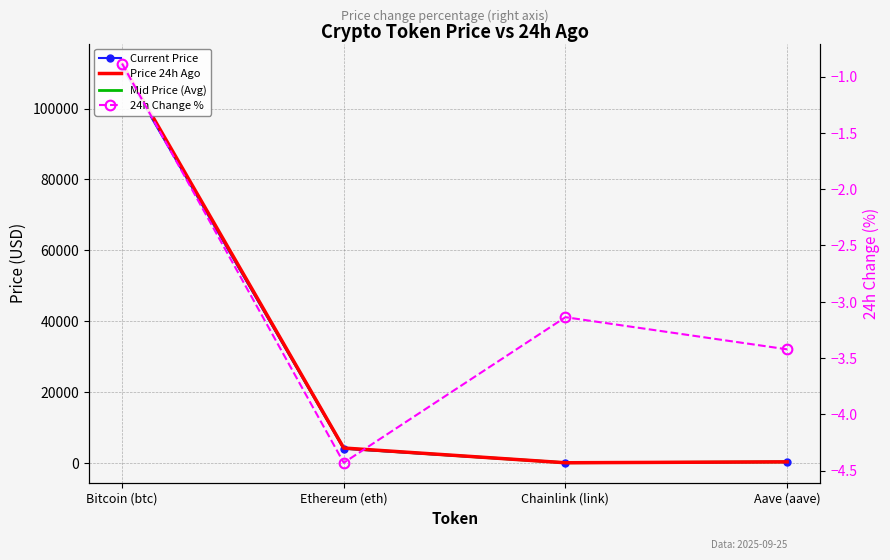

What is the highest value of the Mid Price (Avg) series?

112232.0